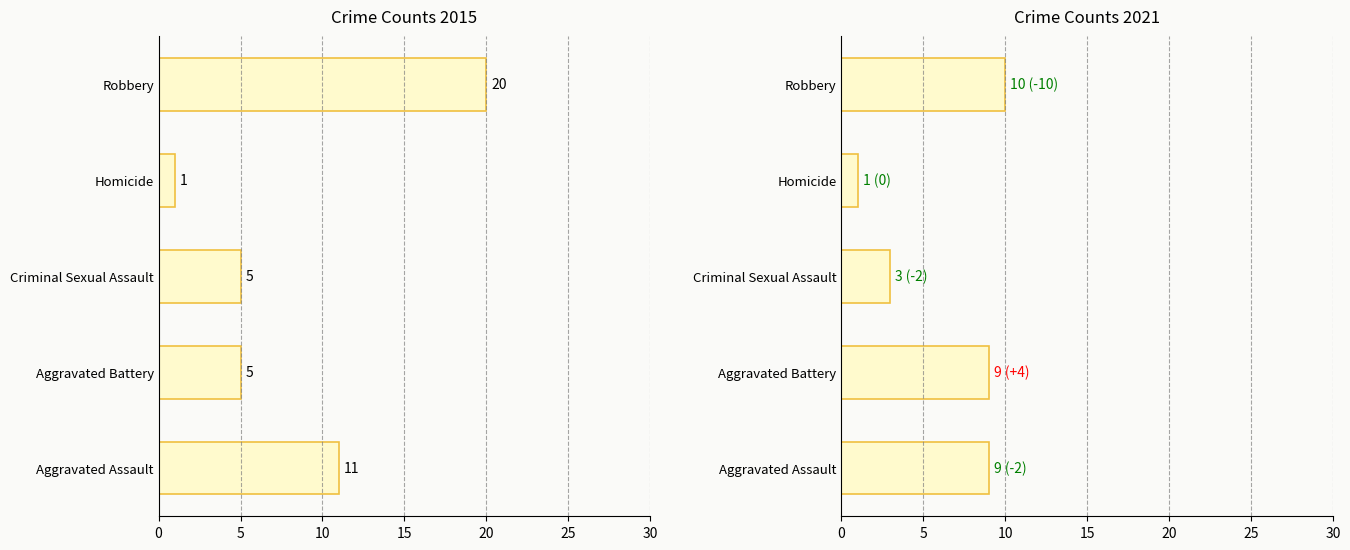

Is it true that 2017 equals 6 at Aggravated Battery?

False